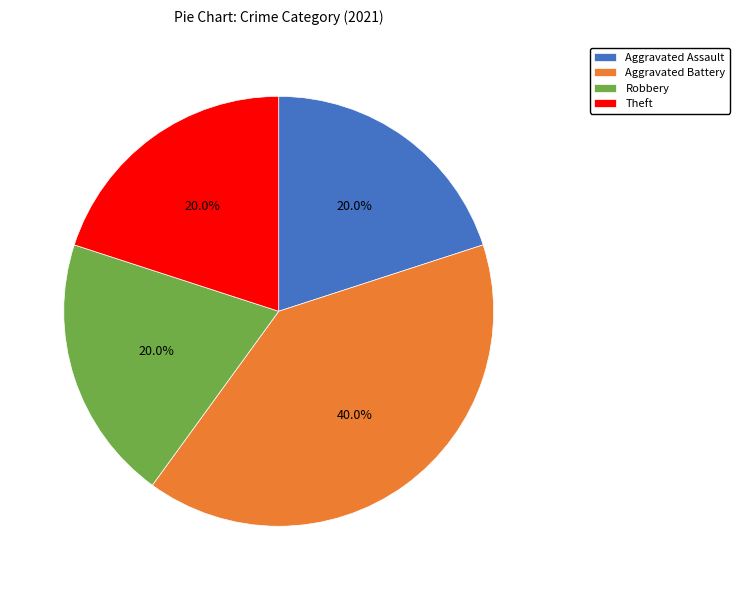

Does Aggravated Battery account for over 50% of the chart?

No